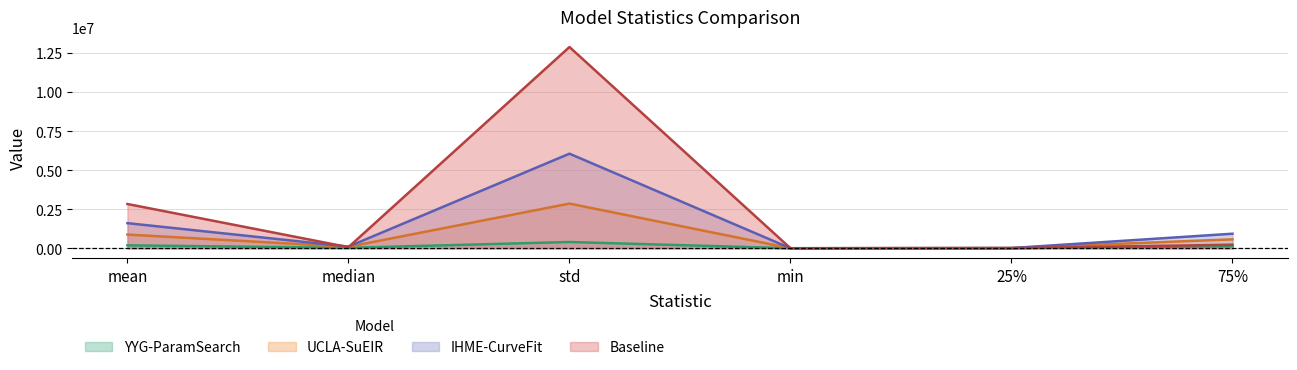

What is the label of the 5th point from the left?

25%